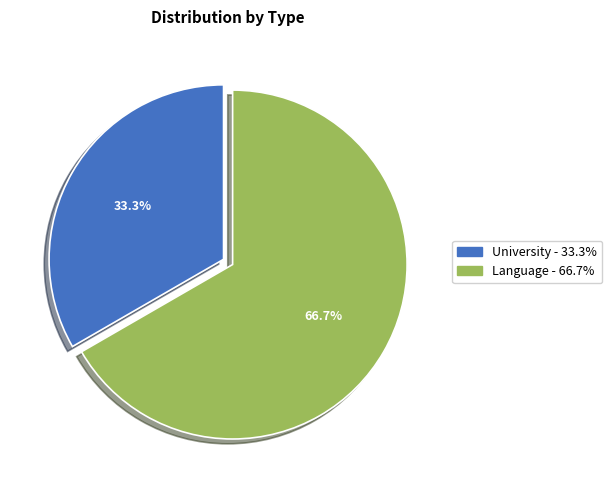

Is there any slice that represents more than half of the pie?

Yes